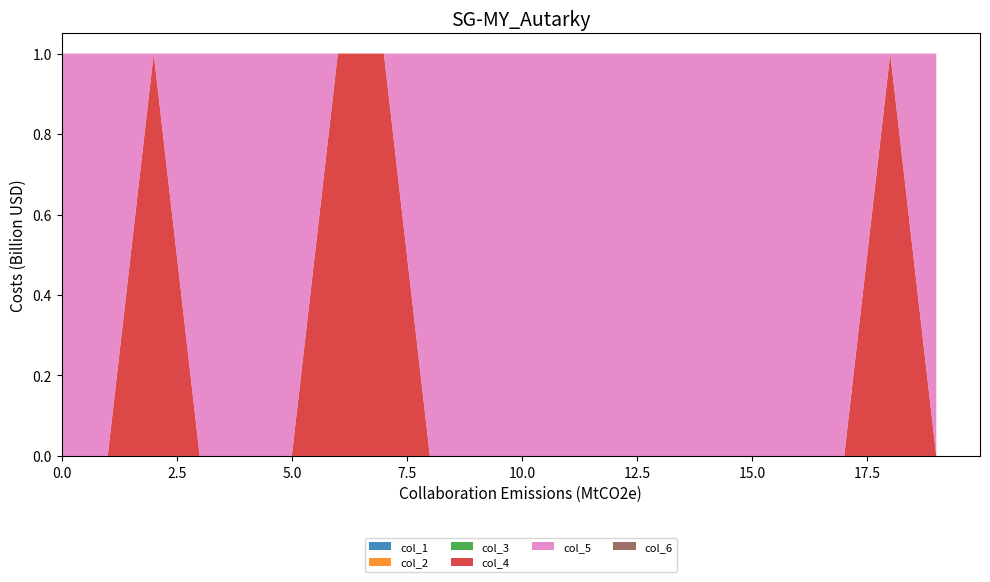

Reading left to right, list all the values displayed in this chart.

col_1: 0=0	1=0	2=0	3=0	4=0	5=0	6=0	7=0	8=0	9=0	10=0	11=0	12=0	13=0	14=0	15=0	16=0	17=0	18=0	19=0
col_2: 0=0	1=0	2=0	3=0	4=0	5=0	6=0	7=0	8=0	9=0	10=0	11=0	12=0	13=0	14=0	15=0	16=0	17=0	18=0	19=0
col_3: 0=0	1=0	2=0	3=0	4=0	5=0	6=0	7=0	8=0	9=0	10=0	11=0	12=0	13=0	14=0	15=0	16=0	17=0	18=0	19=0
col_4: 0=0	1=0	2=1	3=0	4=0	5=0	6=1	7=1	8=0	9=0	10=0	11=0	12=0	13=0	14=0	15=0	16=0	17=0	18=1	19=0
col_5: 0=1	1=1	2=0	3=1	4=1	5=1	6=0	7=0	8=1	9=1	10=1	11=1	12=1	13=1	14=1	15=1	16=1	17=1	18=0	19=1
col_6: 0=0	1=0	2=0	3=0	4=0	5=0	6=0	7=0	8=0	9=0	10=0	11=0	12=0	13=0	14=0	15=0	16=0	17=0	18=0	19=0